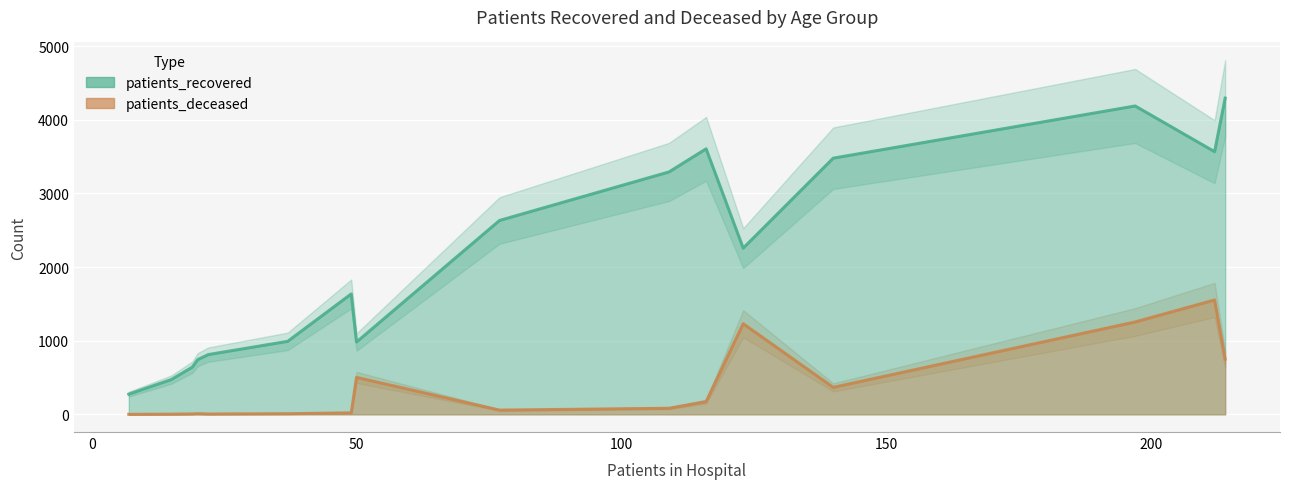

True or false: patients_recovered has more than 1 interior local peaks.

True